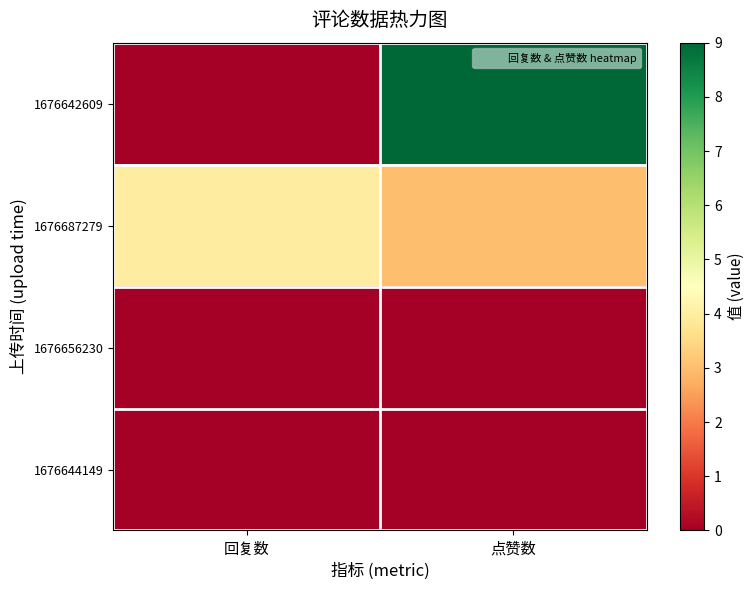

Between 回复数 and 点赞数, which series saw the biggest shift?

1676642609